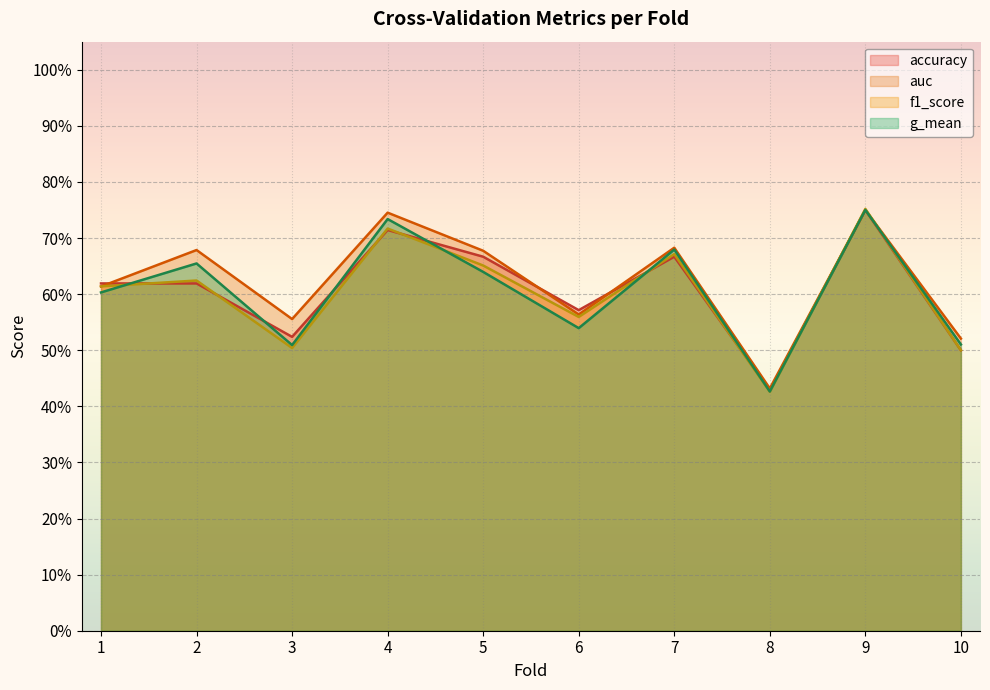

Reading right to left, list all the values displayed in this chart.

accuracy: 10=0.5	9=0.8	8=0.4	7=0.7	6=0.6	5=0.7	4=0.7	3=0.5	2=0.6	1=0.6
auc: 10=0.5	9=0.8	8=0.4	7=0.7	6=0.6	5=0.7	4=0.7	3=0.6	2=0.7	1=0.6
f1_score: 10=0.5	9=0.8	8=0.4	7=0.7	6=0.6	5=0.7	4=0.7	3=0.5	2=0.6	1=0.6
g_mean: 10=0.5	9=0.8	8=0.4	7=0.7	6=0.5	5=0.6	4=0.7	3=0.5	2=0.7	1=0.6